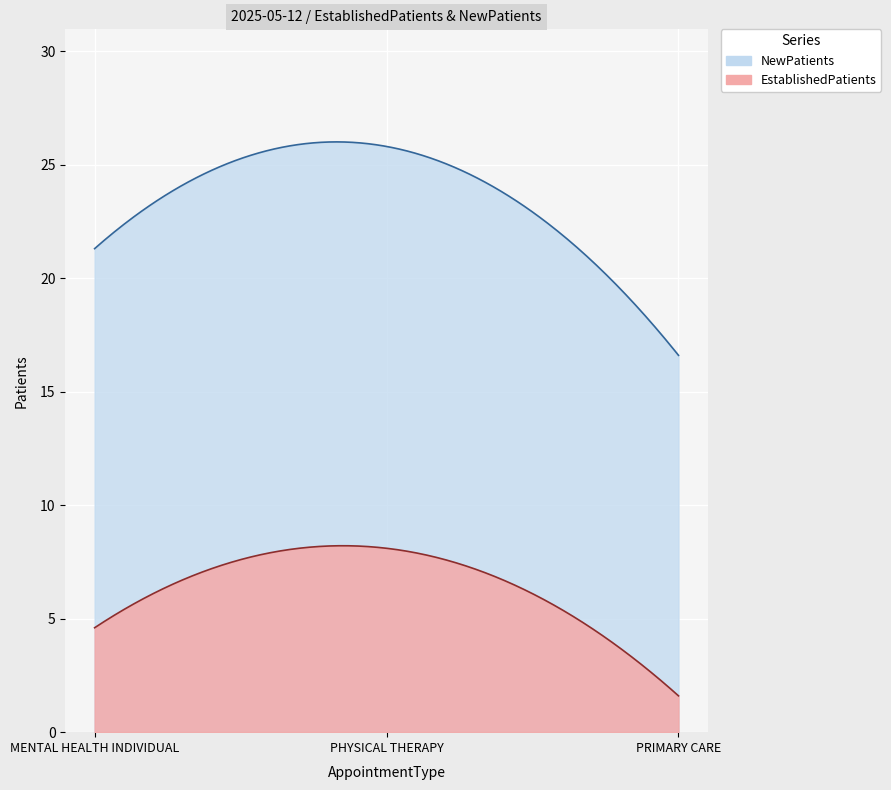

Which has a higher value, MENTAL HEALTH INDIVIDUAL or PHYSICAL THERAPY?

PHYSICAL THERAPY